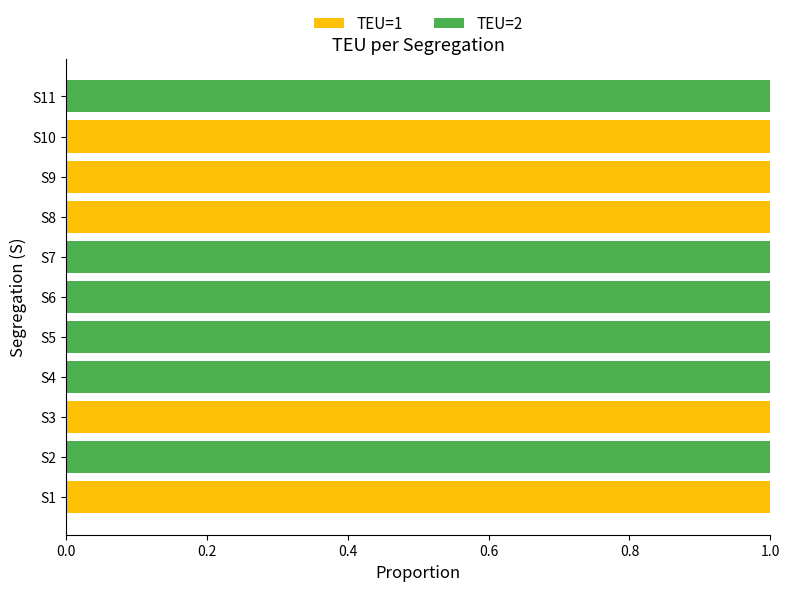

The value of TEU=1 at S7 is 0. True or false?

True